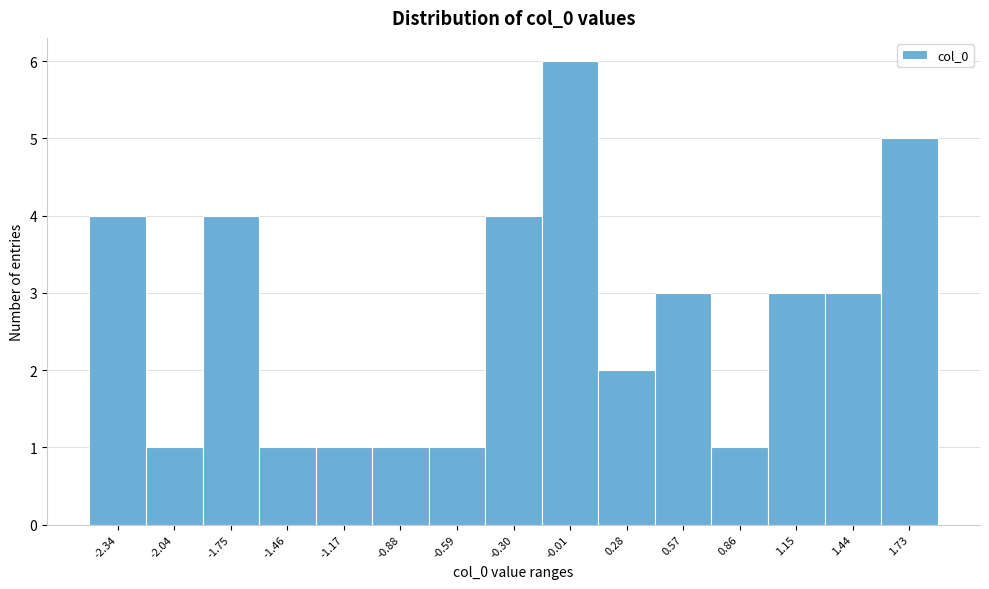

Which range on the x-axis has the tallest bar?

-0.15 to 0.15